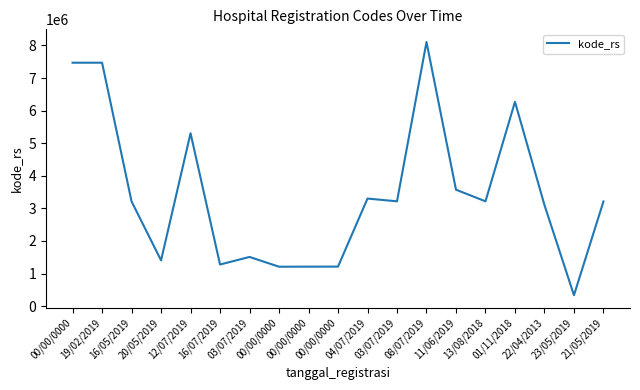

Does the chart display data point markers on the line(s)?

No